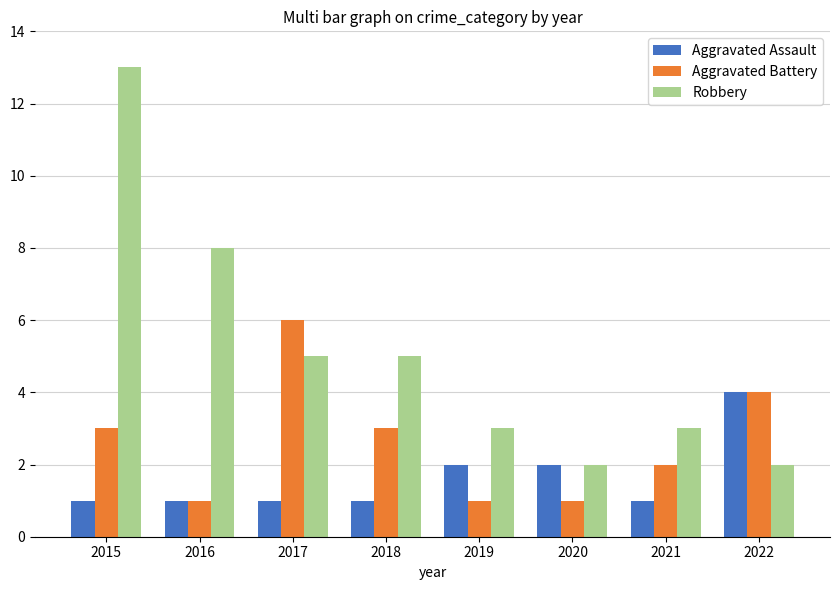

Reading left to right, list all the values displayed in this chart.

Aggravated Assault: 1	1	1	1	2	2	1	4
Aggravated Battery: 3	1	6	3	1	1	2	4
Robbery: 13	8	5	5	3	2	3	2